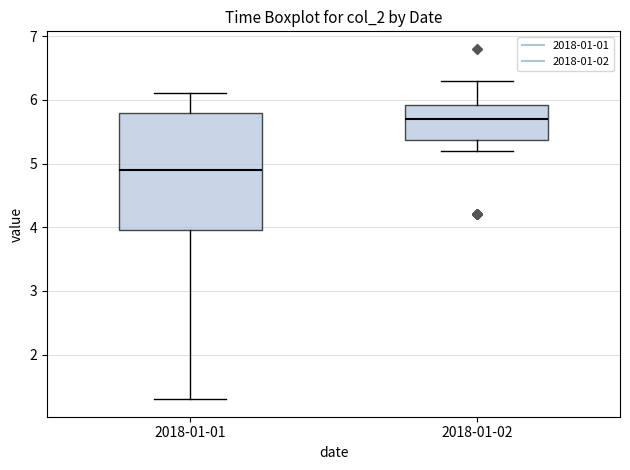

Reading left to right, read every box against the y-axis: the position of its median line, the range the box covers, and the ends of its whiskers. The values are not printed on the chart, so give them approximately, as read against the axis.

2018-01-01: median 4.9, box 4.0 to 5.8, whiskers 1.3 to 6.1
2018-01-02: median 5.7, box 5.4 to 5.9, whiskers 5.2 to 6.3